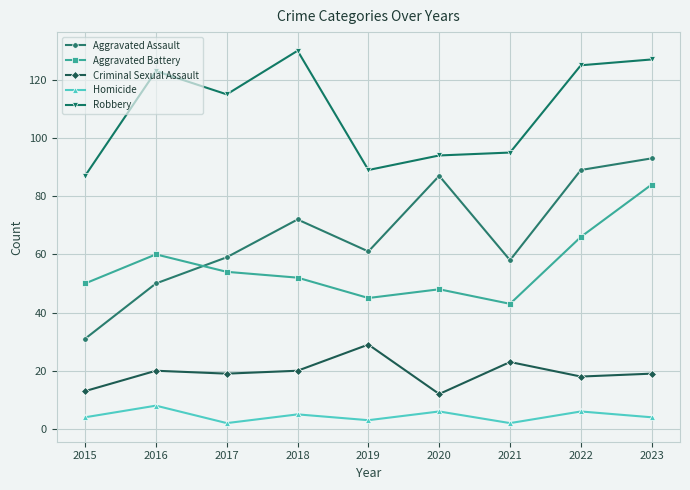

How many series are shown in this chart?

5